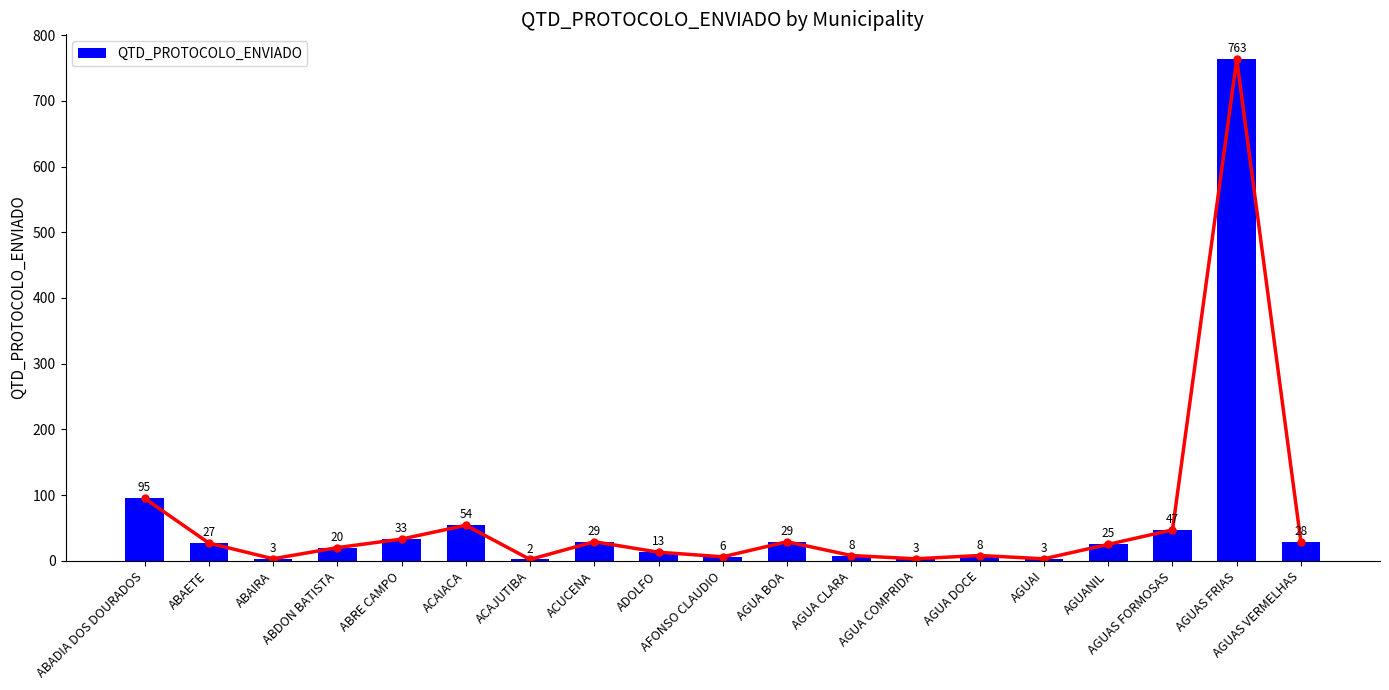

Reading left to right, transcribe all the data shown in this chart.

95	27	3	20	33	54	2	29	13	6	29	8	3	8	3	25	47	763	28